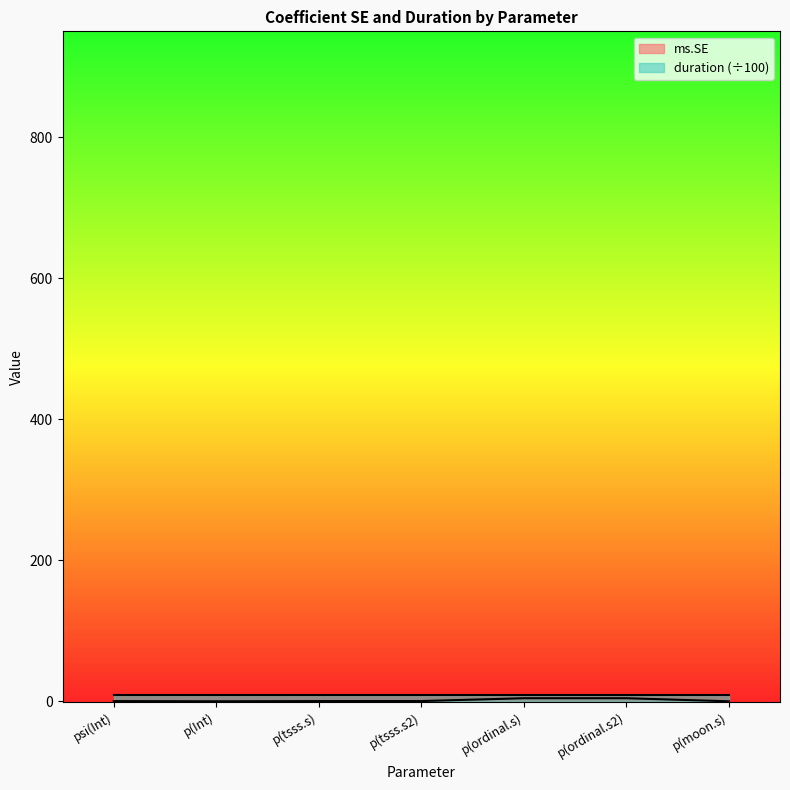

At which label is the value closest to 2?

p(tsss.s2)